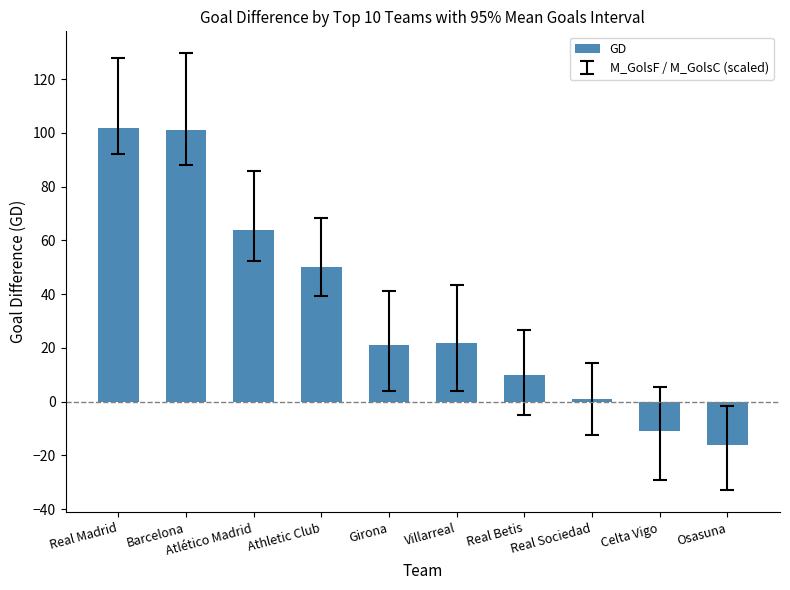

How many values are above zero?

8